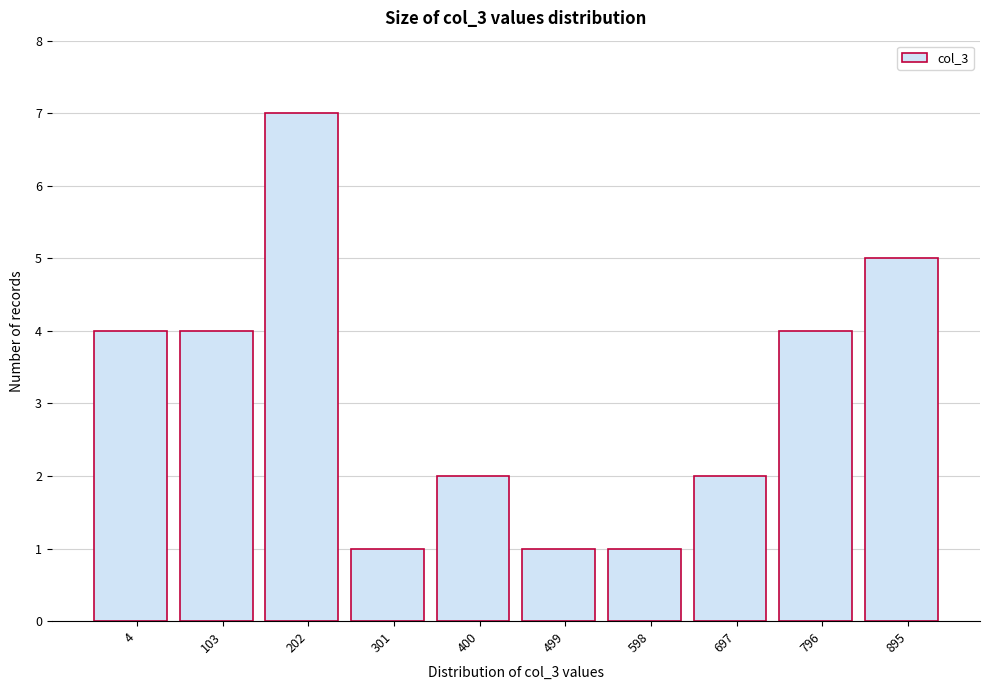

Reading right to left, extract all data points from this chart.

5	4	2	1	1	2	1	7	4	4